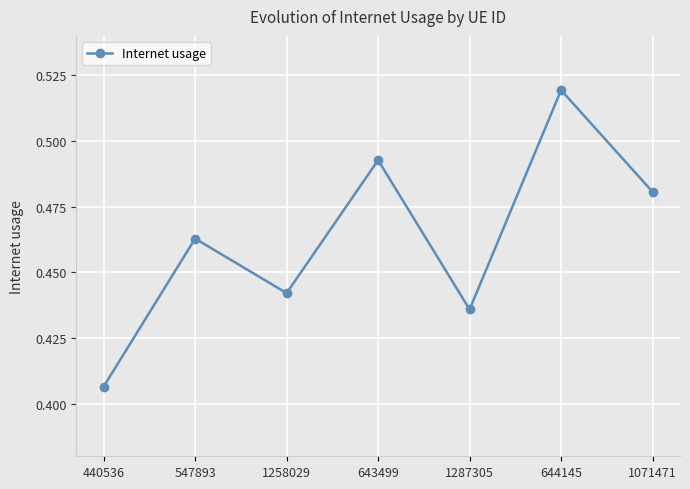

Which has a higher value, 440536 or 1071471?

1071471